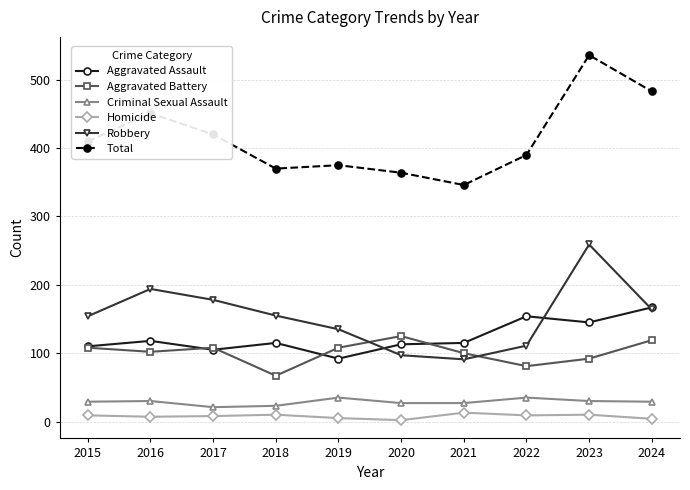

True or false: Aggravated Assault has more than 0 interior local peaks.

True